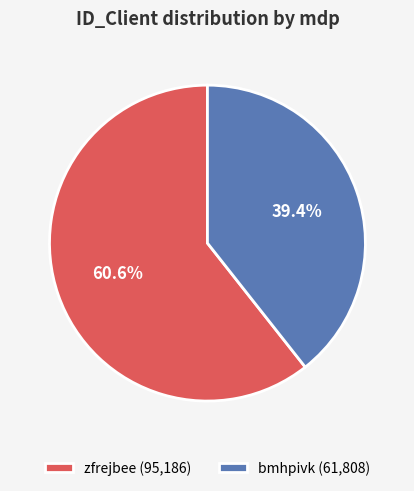

To the nearest percent, what is the difference between the largest and smallest slice percentages?

21%